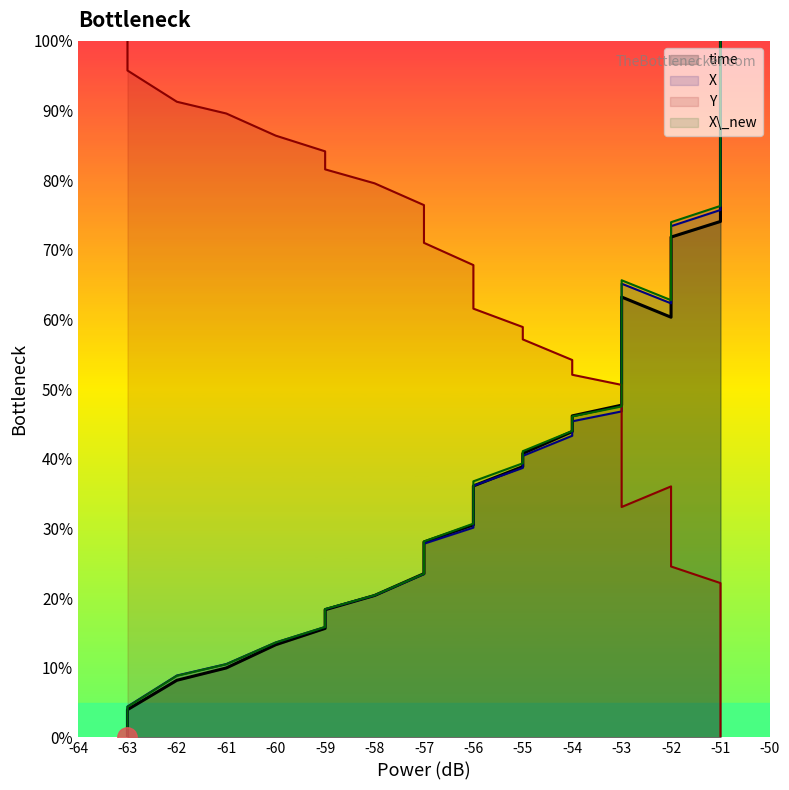

After their last crossing, which series has the higher values: X or Y?

X